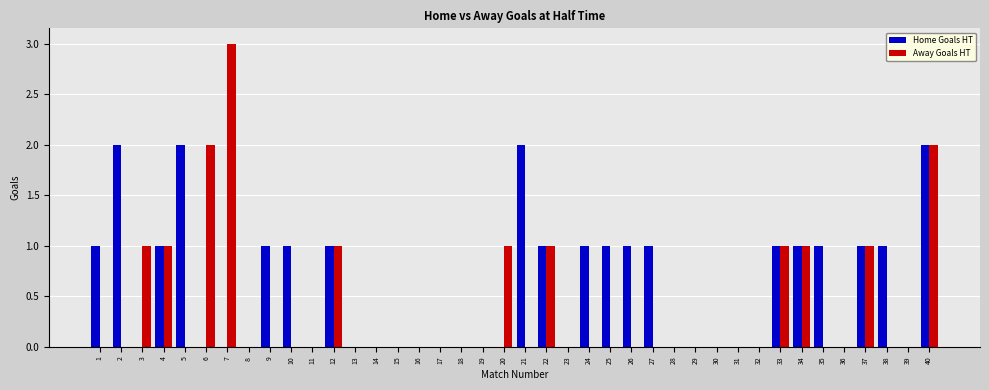

What is the maximum value for Away Goals HT?

3